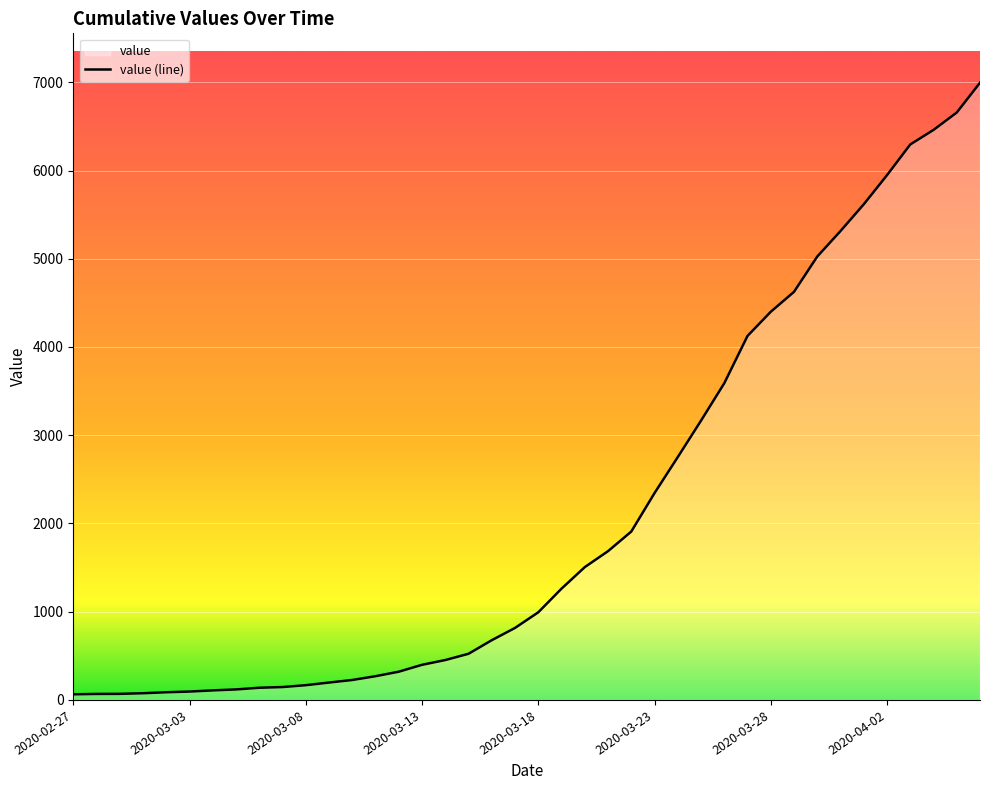

What is the minimum value shown in the chart?

64